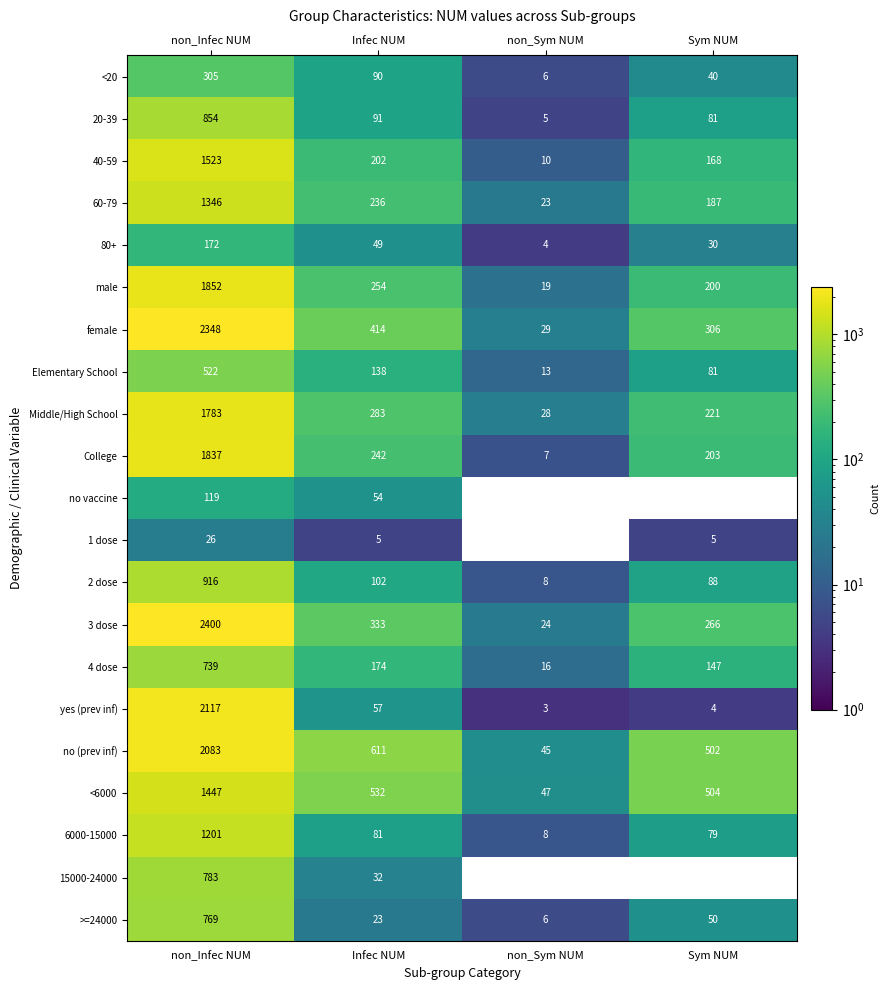

How many data points in 2 dose are less than 102?

2